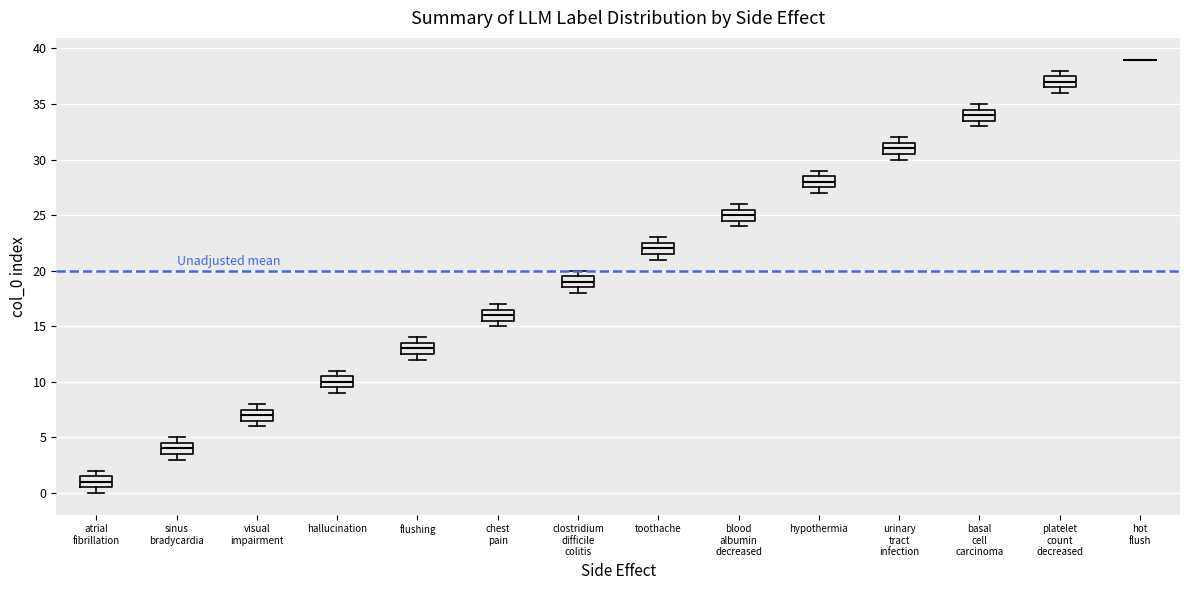

Reading left to right, transcribe this box plot: for each box, give where its median line is, the range the box spans, and where its two whiskers end, as read against the y-axis. The values are not printed on the chart, so give them approximately, as read against the axis.

atrial fibrillation: median 1.0, box 0.5 to 1.5, whiskers 0.0 to 2.0
sinus bradycardia: median 4.0, box 3.5 to 4.5, whiskers 3.0 to 5.0
visual impairment: median 7.0, box 6.5 to 7.5, whiskers 6.0 to 8.0
hallucination: median 10.0, box 9.5 to 10.5, whiskers 9.0 to 11.0
flushing: median 13.0, box 12.5 to 13.5, whiskers 12.0 to 14.0
chest pain: median 16.0, box 15.5 to 16.5, whiskers 15.0 to 17.0
clostridium difficile colitis: median 19.0, box 18.5 to 19.5, whiskers 18.0 to 20.0
toothache: median 22.0, box 21.5 to 22.5, whiskers 21.0 to 23.0
blood albumin decreased: median 25.0, box 24.5 to 25.5, whiskers 24.0 to 26.0
hypothermia: median 28.0, box 27.5 to 28.5, whiskers 27.0 to 29.0
urinary tract infection: median 31.0, box 30.5 to 31.5, whiskers 30.0 to 32.0
basal cell carcinoma: median 34.0, box 33.5 to 34.5, whiskers 33.0 to 35.0
platelet count decreased: median 37.0, box 36.5 to 37.5, whiskers 36.0 to 38.0
hot flush: box collapsed to a line at 39.0, whiskers 39.0 to 39.0